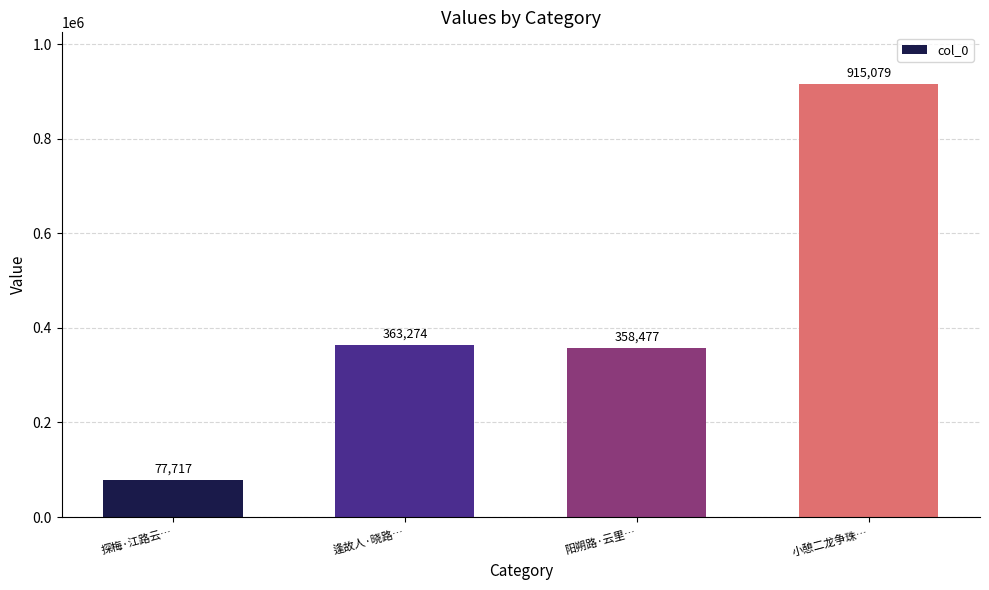

Reading left to right, list all the values displayed in this chart.

探梅·江路云…=77717	逢故人·晓路…=363274	阳朔路·云里…=358477	小憩二龙争珠…=915079